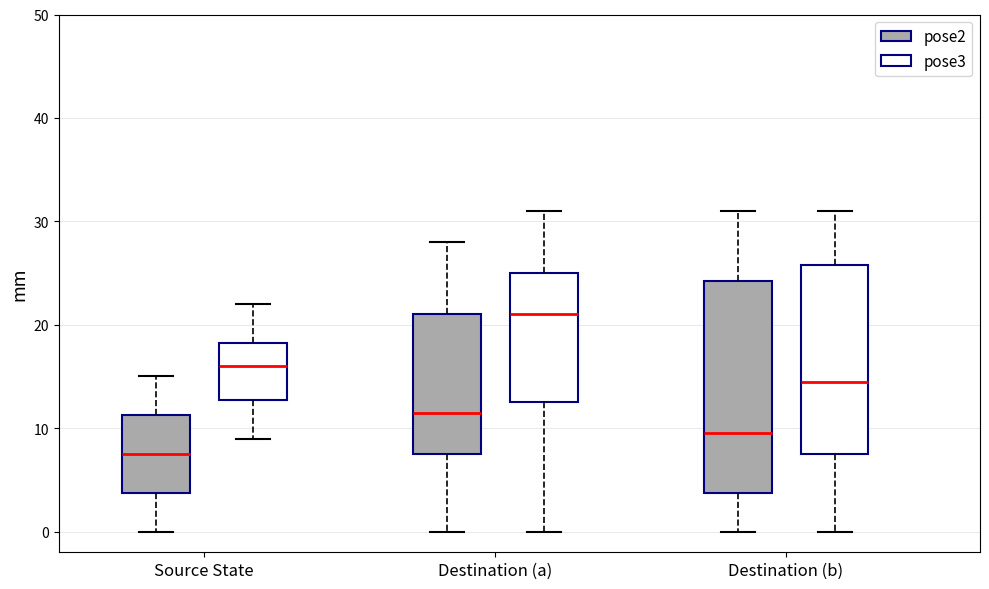

Comparing the boxes themselves (not the whiskers), which one is the tallest?

Destination (b) (pose2)